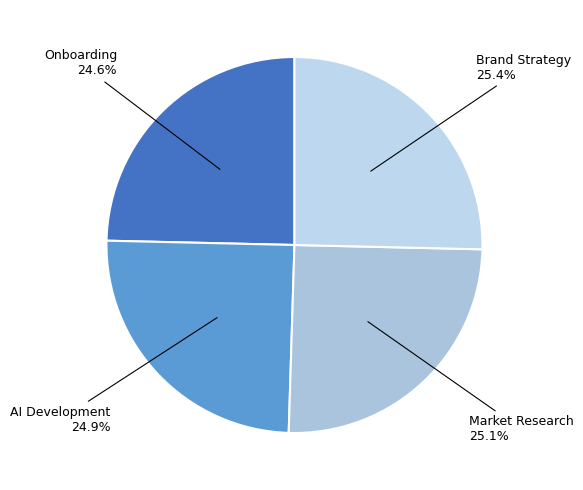

The Brand Strategy slice represents 38% of the pie. True or false?

False